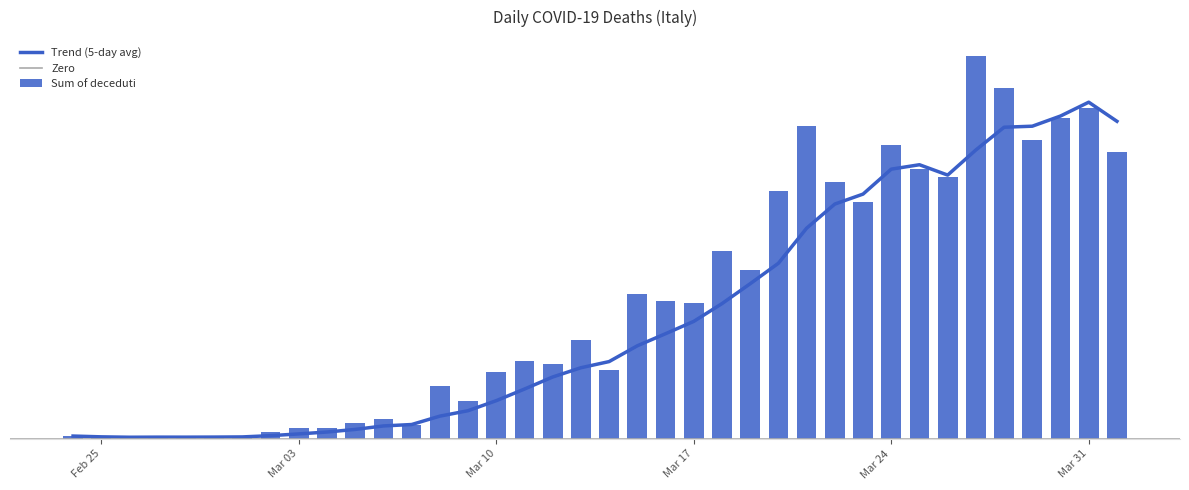

What is the maximum value shown in the chart?

969